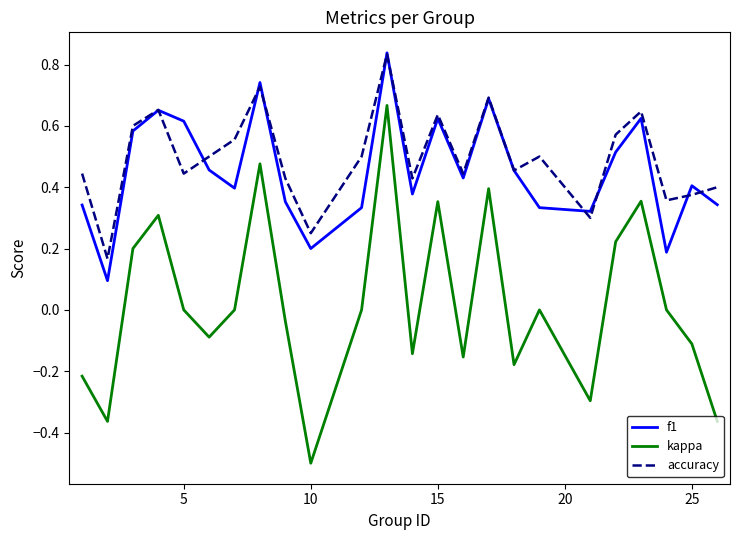

Which series has the largest range (max minus min)?

kappa